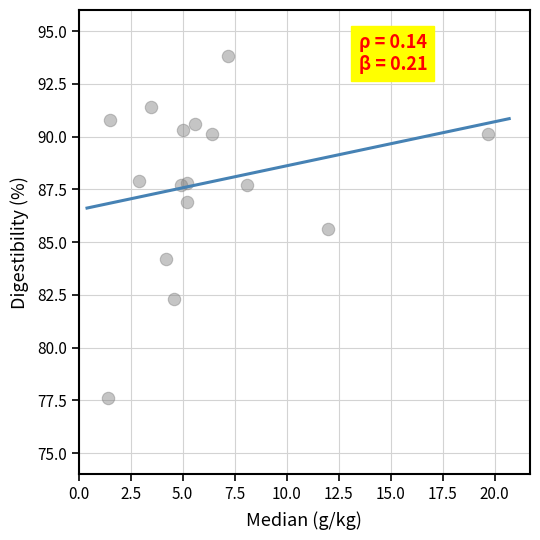

What is the range of X values (max minus min)?

18.3